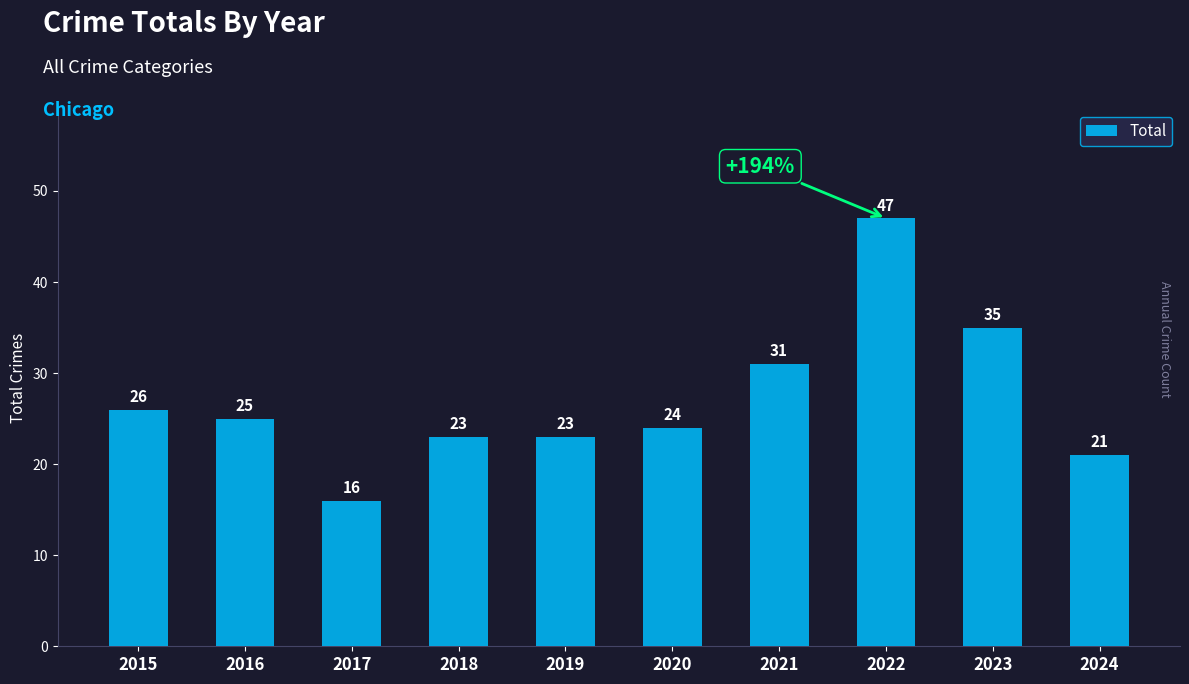

The chart shows a value of 45 at 2015. True or false?

False